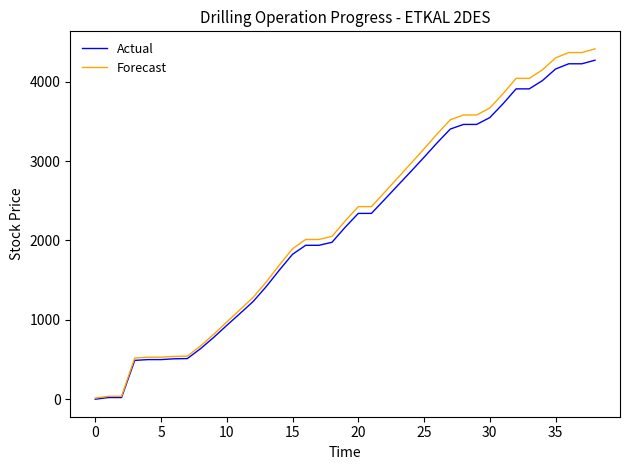

What is the greatest value displayed?

4414.1